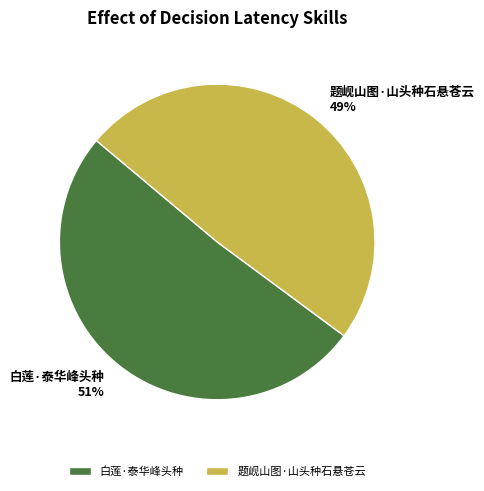

Which has a higher value, 白莲·泰华峰头种 or 题岘山图·山头种石悬苍云?

白莲·泰华峰头种